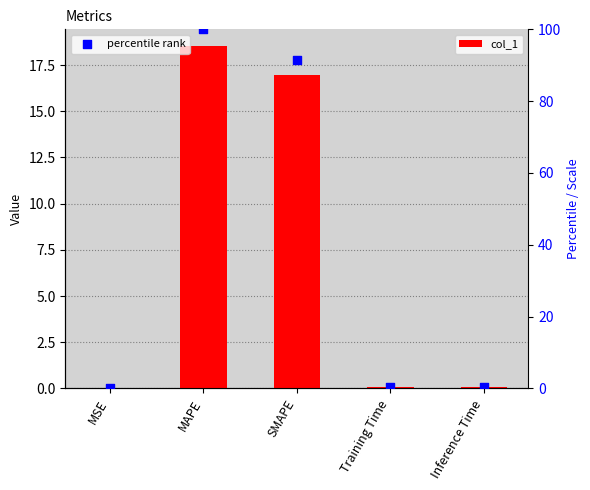

At which category is the sum across all series the highest?

MAPE